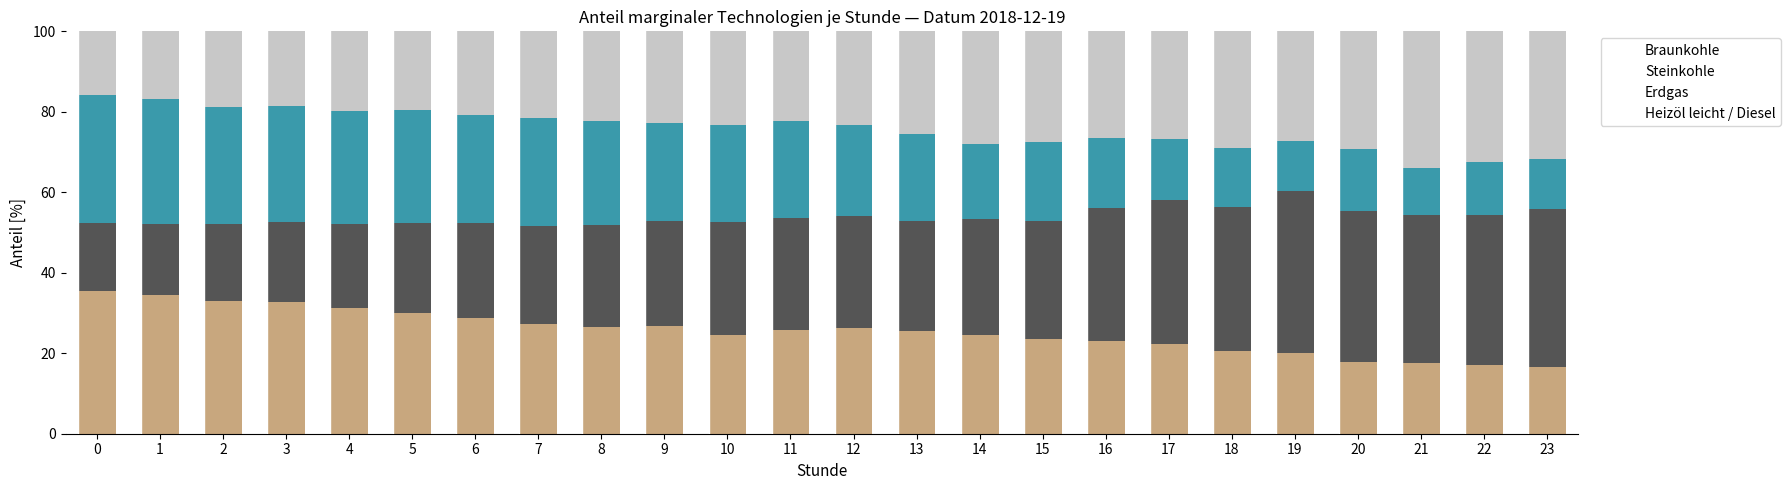

How many bars are there in total?

24